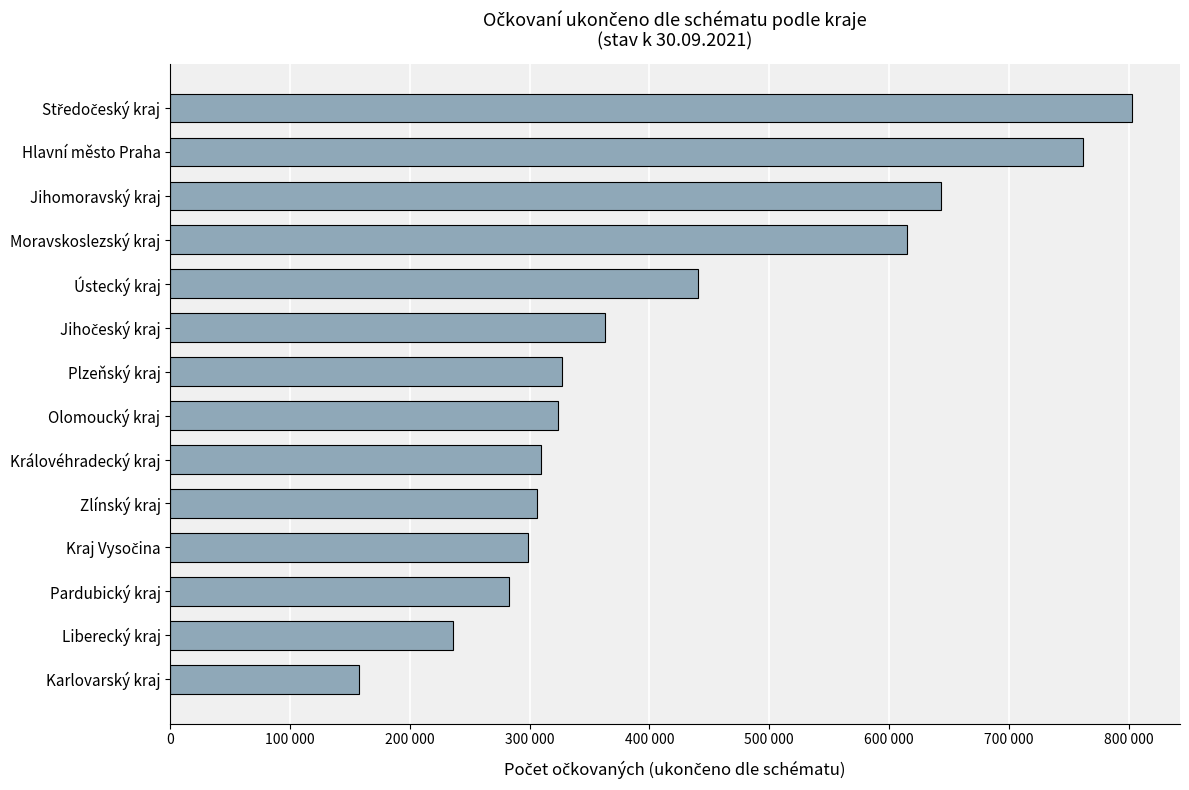

Does the chart contain stacked bars?

No